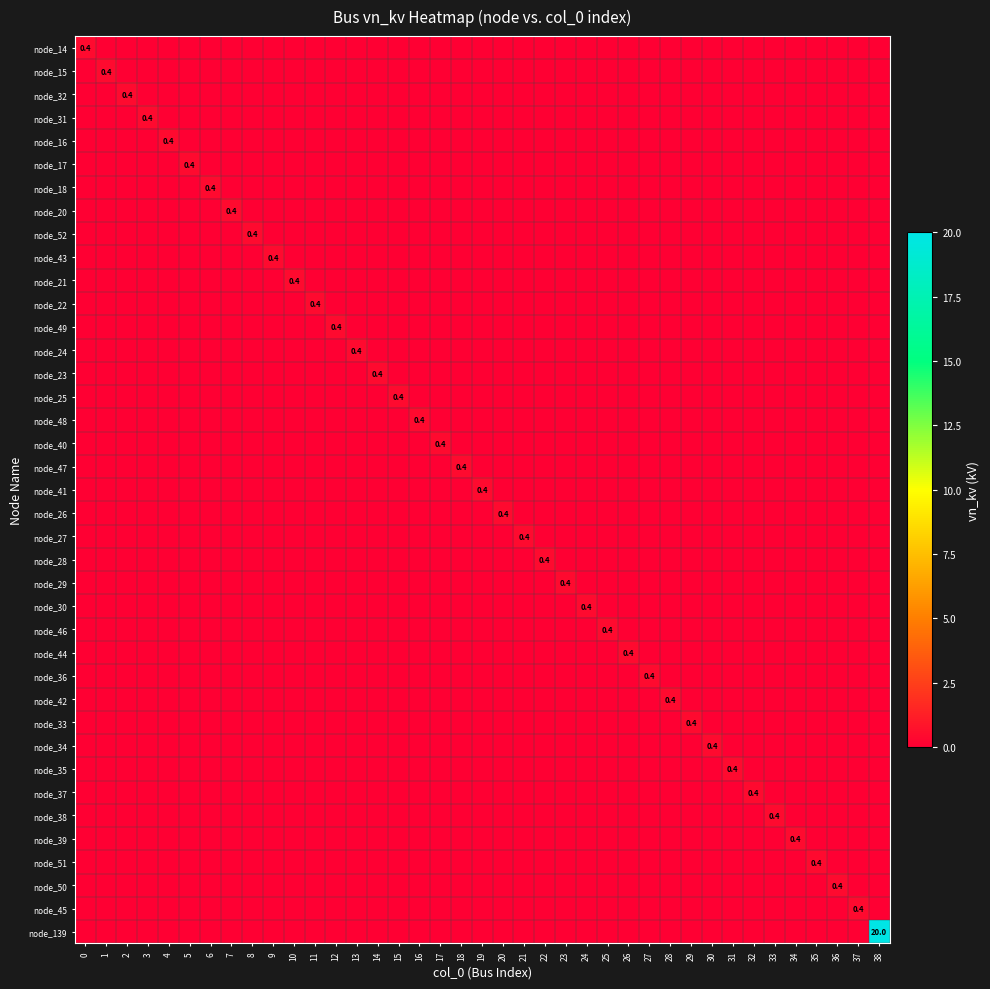

At how many categories does at least one series exceed 4?

1